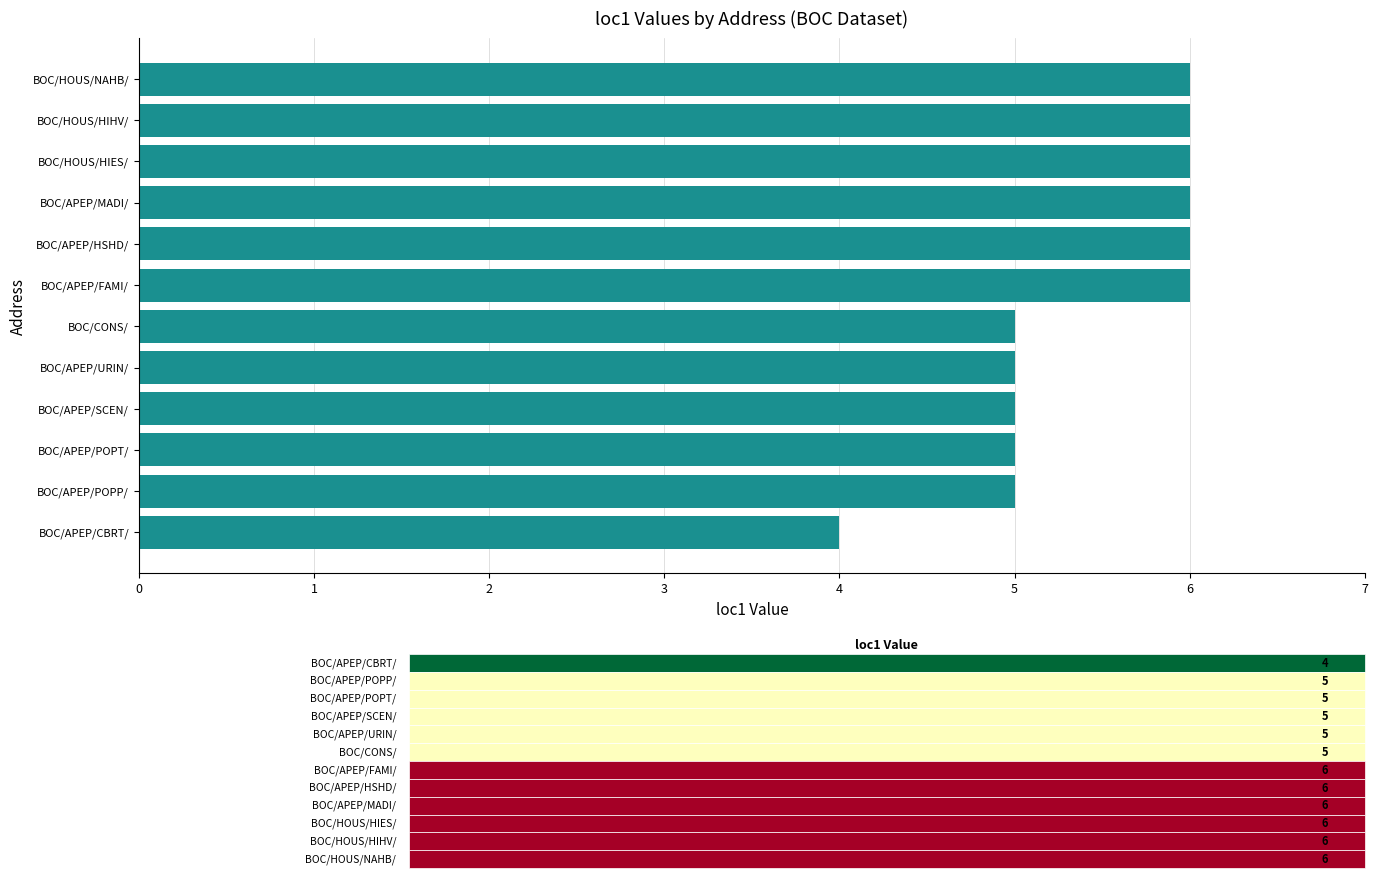

What is the smallest value displayed?

4